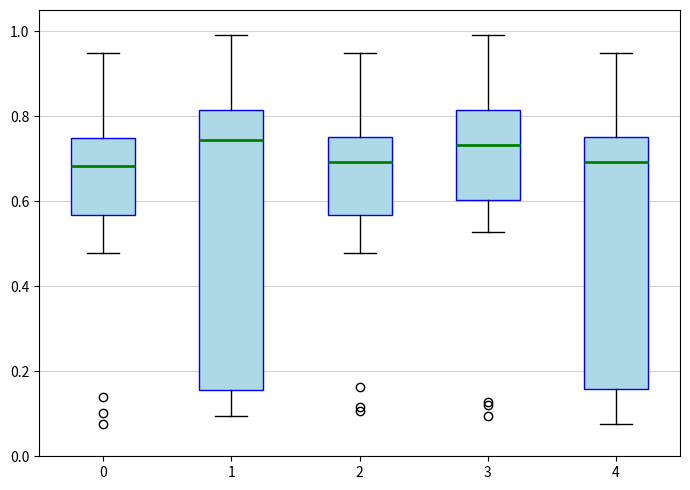

Reading left to right, transcribe this box plot: for each box, give where its median line is, the range the box spans, and where its two whiskers end, as read against the y-axis. The values are not printed on the chart, so give them approximately, as read against the axis.

0: median 0.68, box 0.56 to 0.74, whiskers 0.48 to 0.96
1: median 0.74, box 0.16 to 0.82, whiskers 0.10 to 1.00
2: median 0.70, box 0.56 to 0.76, whiskers 0.48 to 0.96
3: median 0.74, box 0.60 to 0.82, whiskers 0.52 to 1.00
4: median 0.70, box 0.16 to 0.76, whiskers 0.08 to 0.96